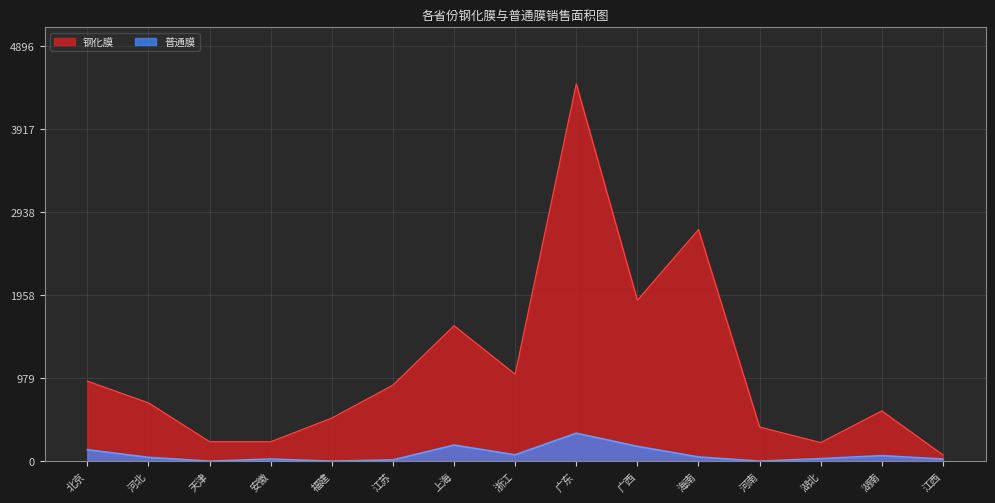

What is the difference between the 钢化膜 values at 河北 and 广东?

3763.8